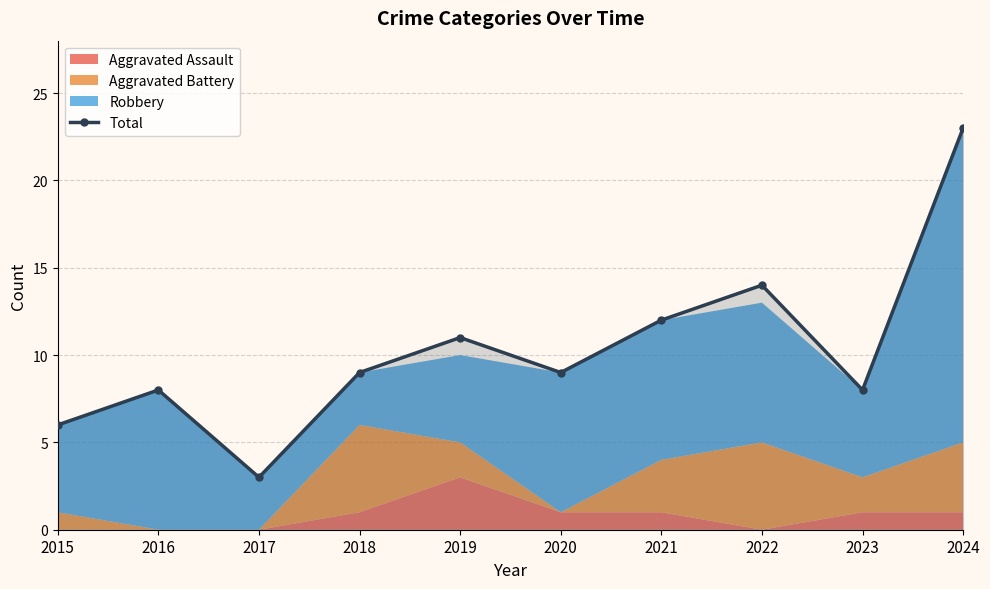

Where is the first local maximum?

2016